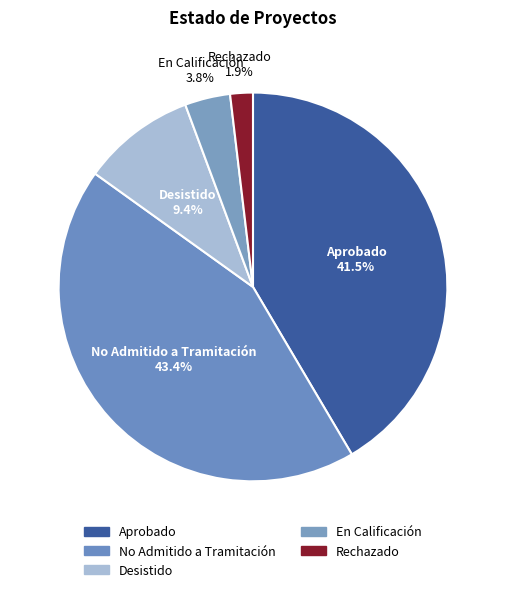

Between Rechazado and No Admitido a Tramitación, which is larger?

No Admitido a Tramitación